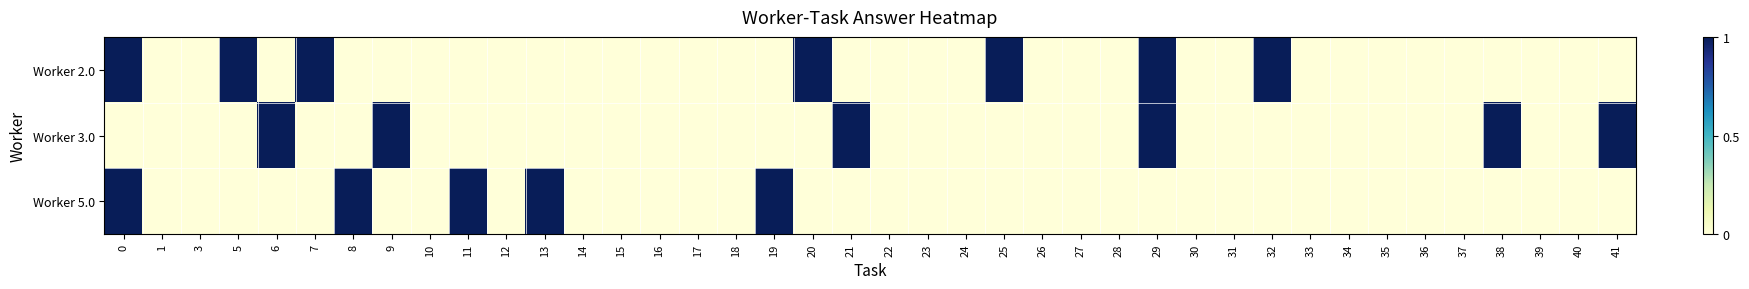

Reading left to right, transcribe all the data shown in this chart.

Worker 2.0: 0=1	1=0	3=0	5=1	6=0	7=1	8=0	9=0	10=0	11=0	12=0	13=0	14=0	15=0	16=0	17=0	18=0	19=0	20=1	21=0	22=0	23=0	24=0	25=1	26=0	27=0	28=0	29=1	30=0	31=0	32=1	33=0	34=0	35=0	36=0	37=0	38=0	39=0	40=0	41=0
Worker 3.0: 0=0	1=0	3=0	5=0	6=1	7=0	8=0	9=1	10=0	11=0	12=0	13=0	14=0	15=0	16=0	17=0	18=0	19=0	20=0	21=1	22=0	23=0	24=0	25=0	26=0	27=0	28=0	29=1	30=0	31=0	32=0	33=0	34=0	35=0	36=0	37=0	38=1	39=0	40=0	41=1
Worker 5.0: 0=1	1=0	3=0	5=0	6=0	7=0	8=1	9=0	10=0	11=1	12=0	13=1	14=0	15=0	16=0	17=0	18=0	19=1	20=0	21=0	22=0	23=0	24=0	25=0	26=0	27=0	28=0	29=0	30=0	31=0	32=0	33=0	34=0	35=0	36=0	37=0	38=0	39=0	40=0	41=0